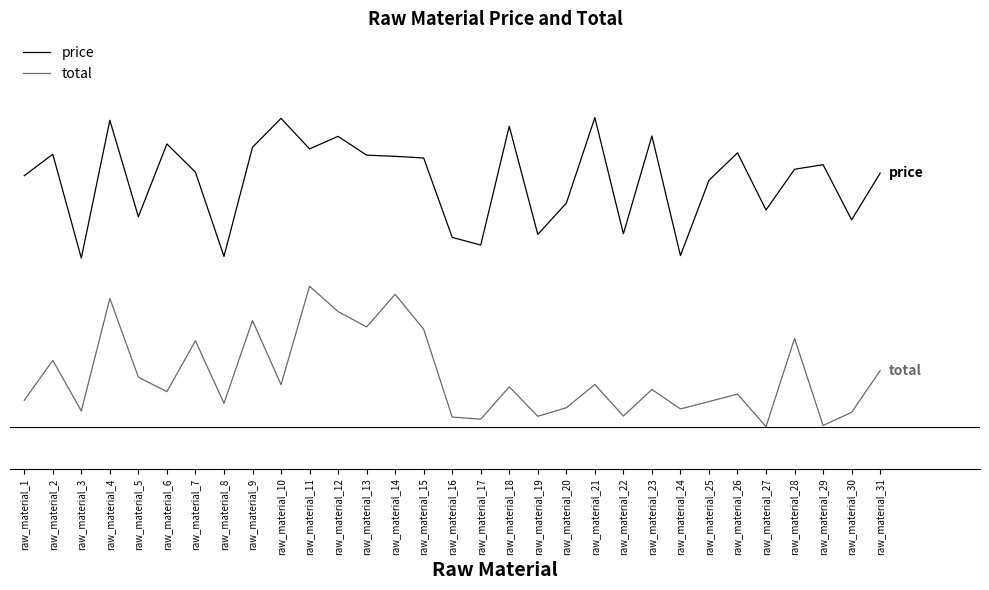

What are all the series names shown in the legend?

price, total